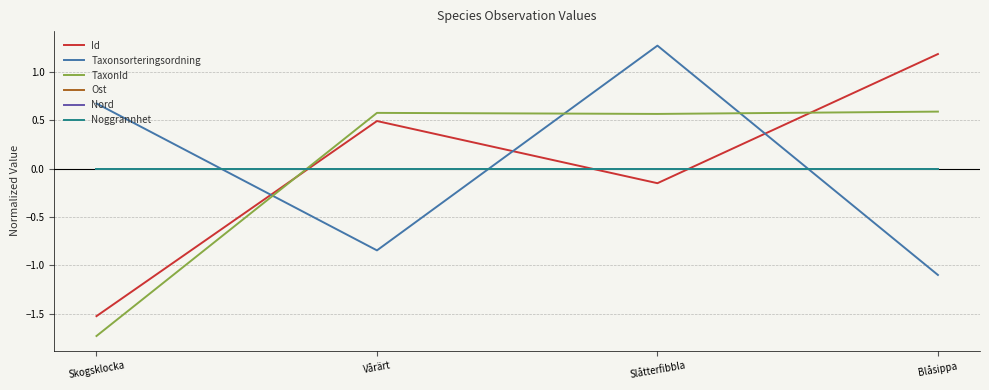

Does the chart display data point markers on the line(s)?

No